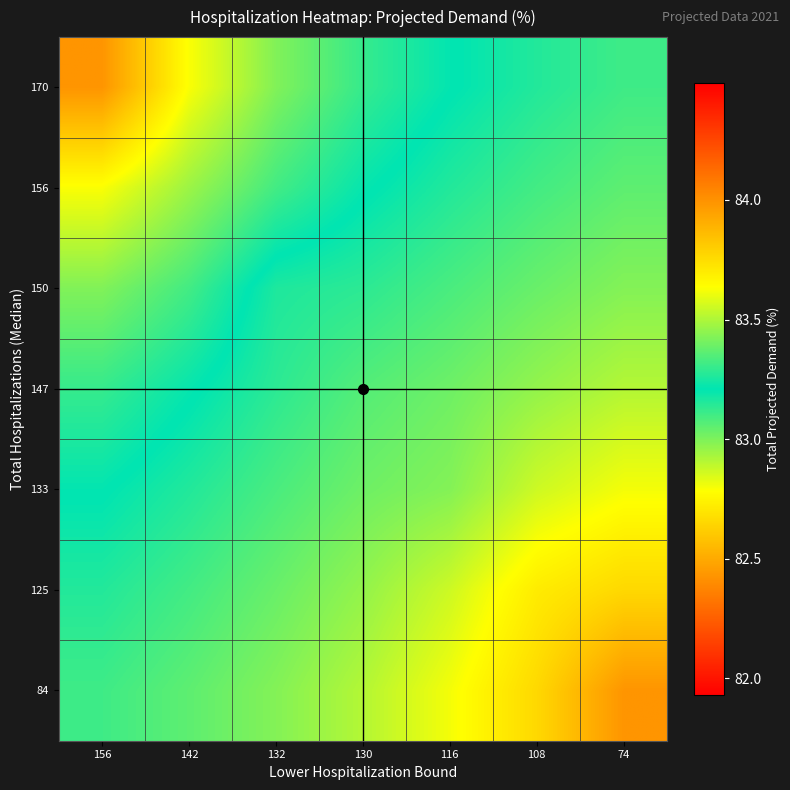

Reading left to right, extract all data points from this chart.

170: 156=84.0	142=83.6	132=83.4	130=83.3	116=83.2	108=83.2	74=83.1
156: 156=83.6	142=83.5	132=83.3	130=83.2	116=83.2	108=83.1	74=83.1
150: 156=83.4	142=83.3	132=83.2	130=83.1	116=83.1	108=83.0	74=83.0
147: 156=83.3	142=83.2	132=83.1	130=83.1	116=83.0	108=83.0	74=82.9
133: 156=83.2	142=83.2	132=83.1	130=83.0	116=83.0	108=82.9	74=82.8
125: 156=83.2	142=83.1	132=83.0	130=83.0	116=82.9	108=82.7	74=82.7
84: 156=83.1	142=83.1	132=83.0	130=82.9	116=82.8	108=82.7	74=82.4